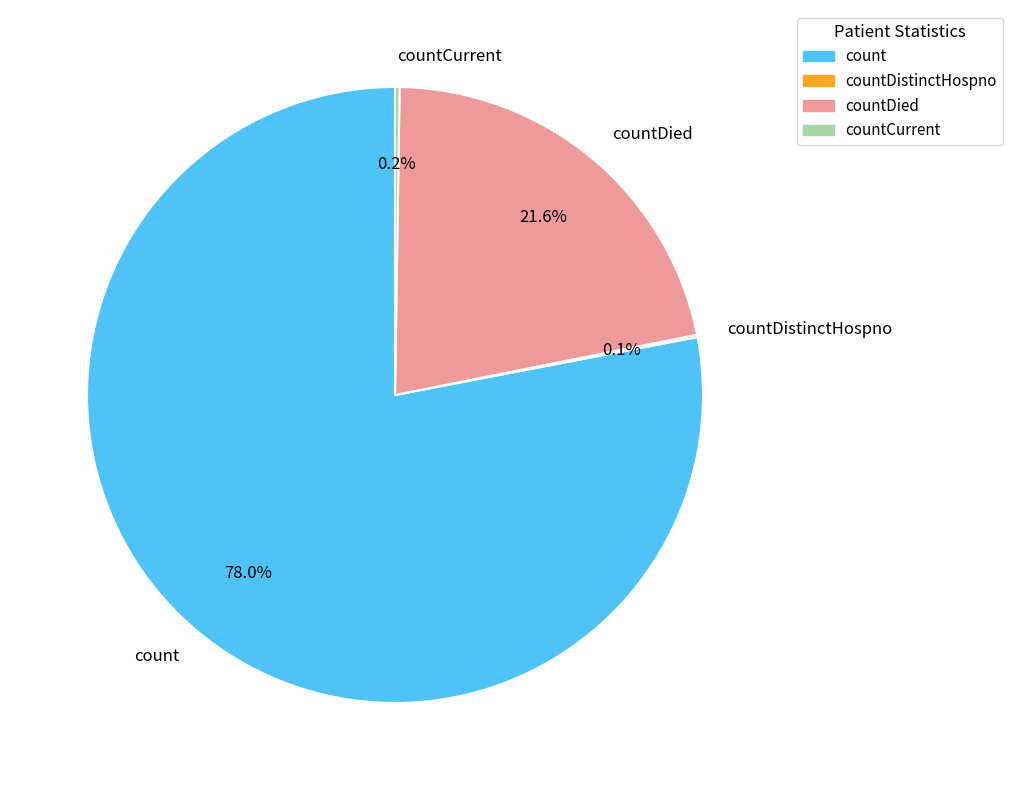

What portion of the pie excludes countDied?

78.4%